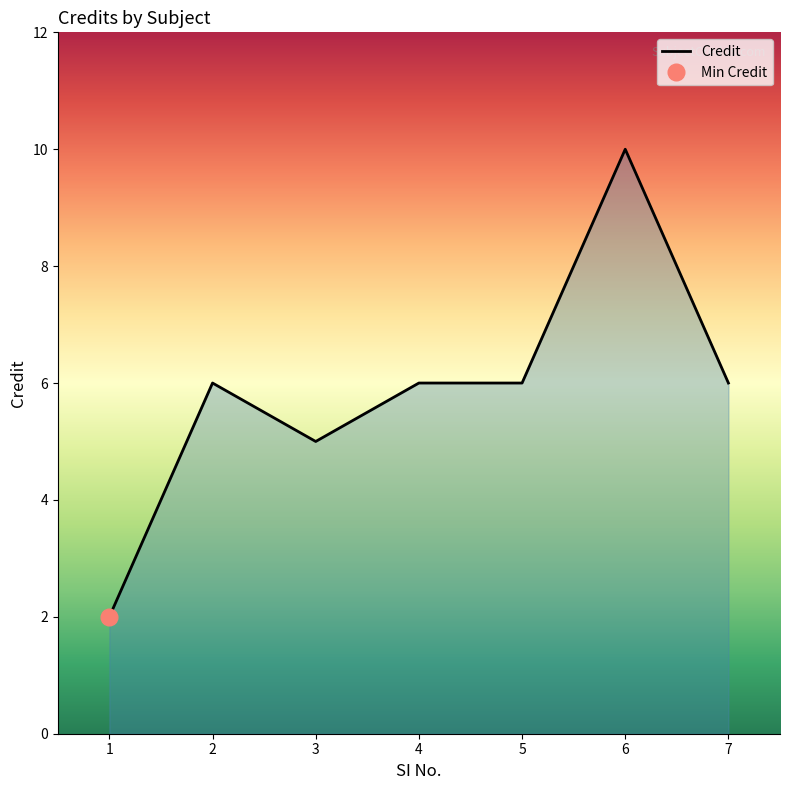

Rank the categories by value from lowest to highest.

1, 3, 2, 4, 5, 7, 6